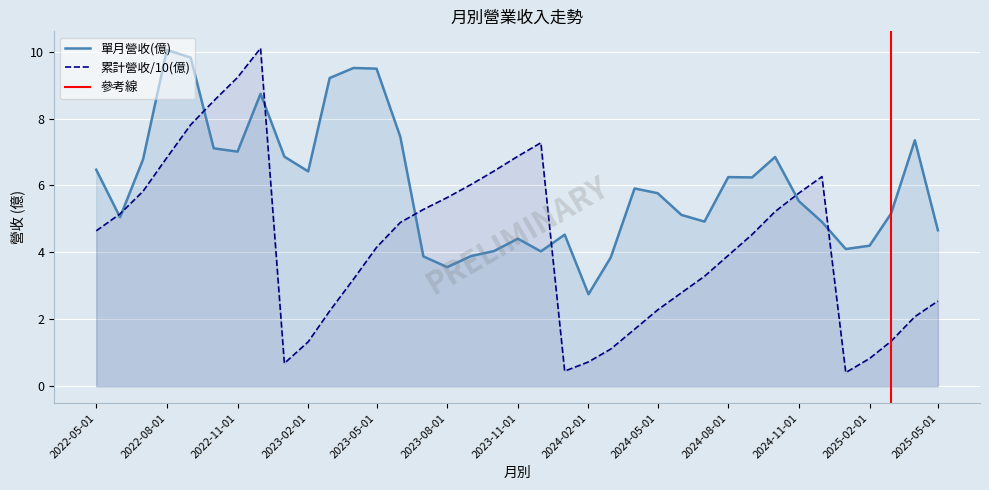

How many values in the 單月營收(億) series exceed 5?

23